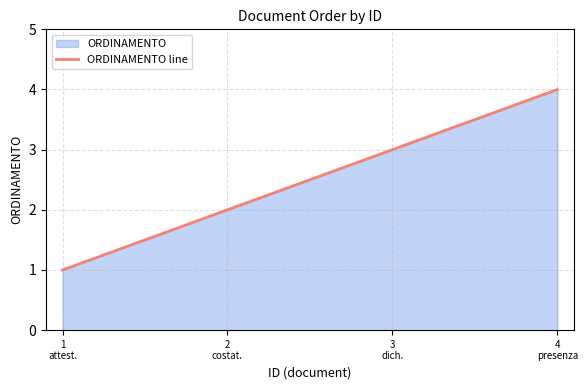

Count the number of data series in this chart.

1